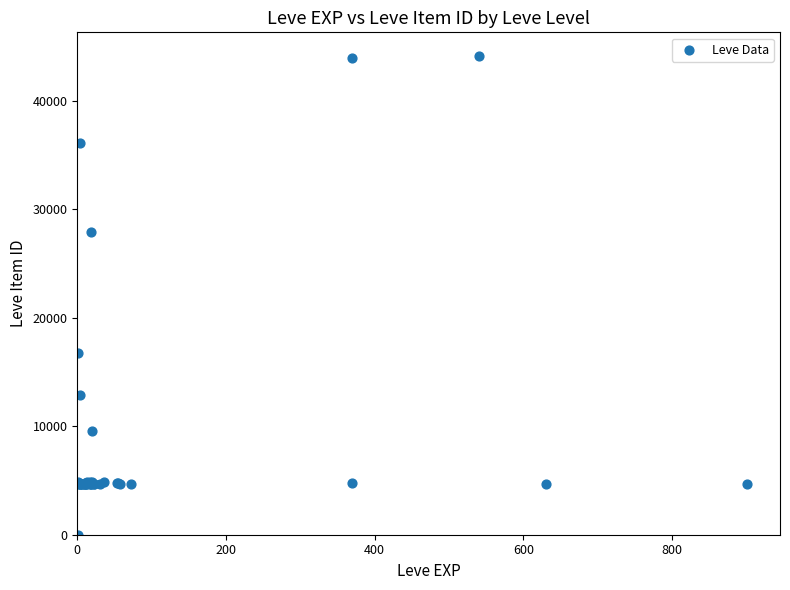

What Y value in the scatter plot is closest to 22050?

16734